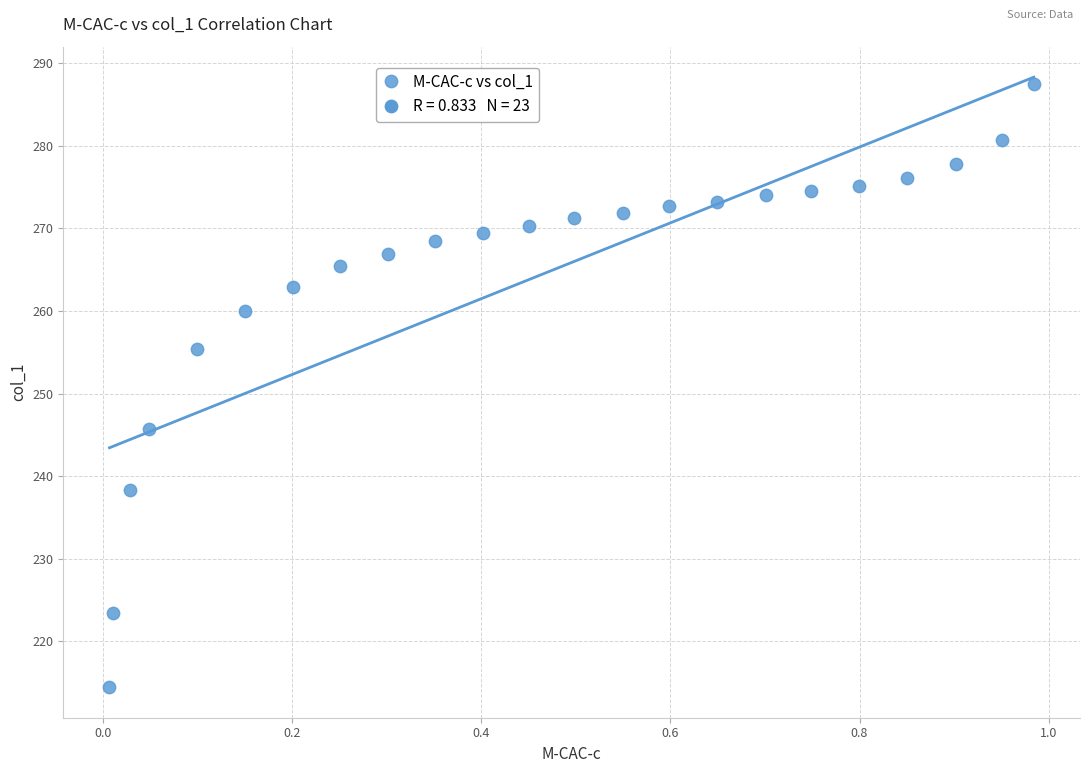

What Y value in the scatter plot is closest to 250?

245.7